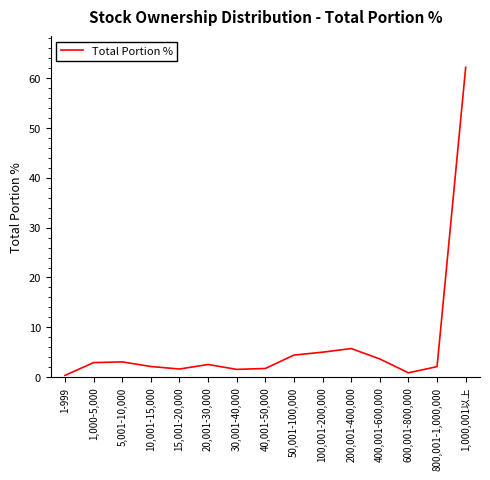

Which has a higher value, 50,001-100,000 or 15,001-20,000?

50,001-100,000